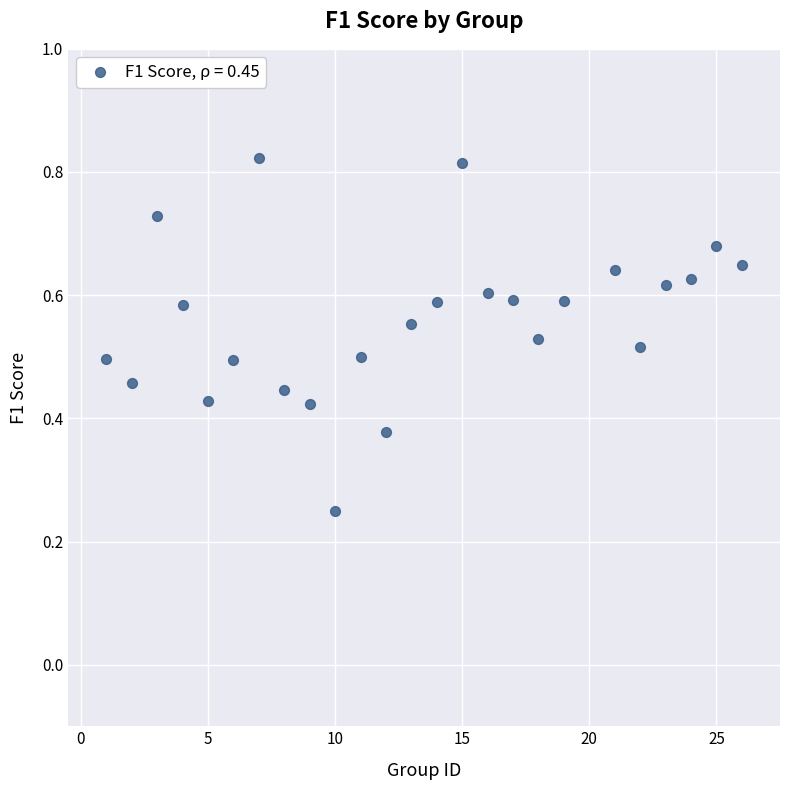

What is the range of X values (max minus min)?

25.0